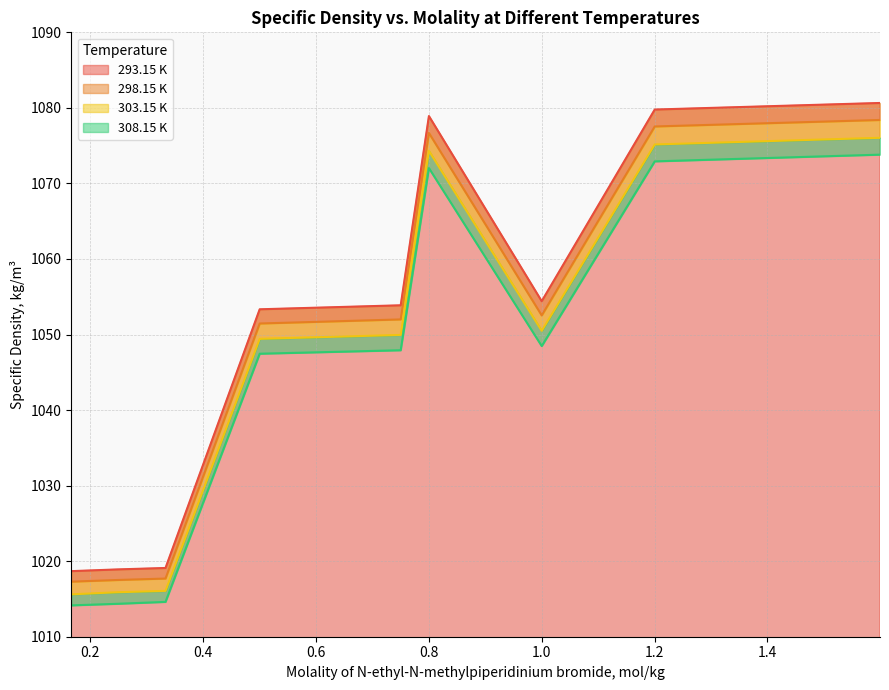

Does the chart display data point markers on the line(s)?

No